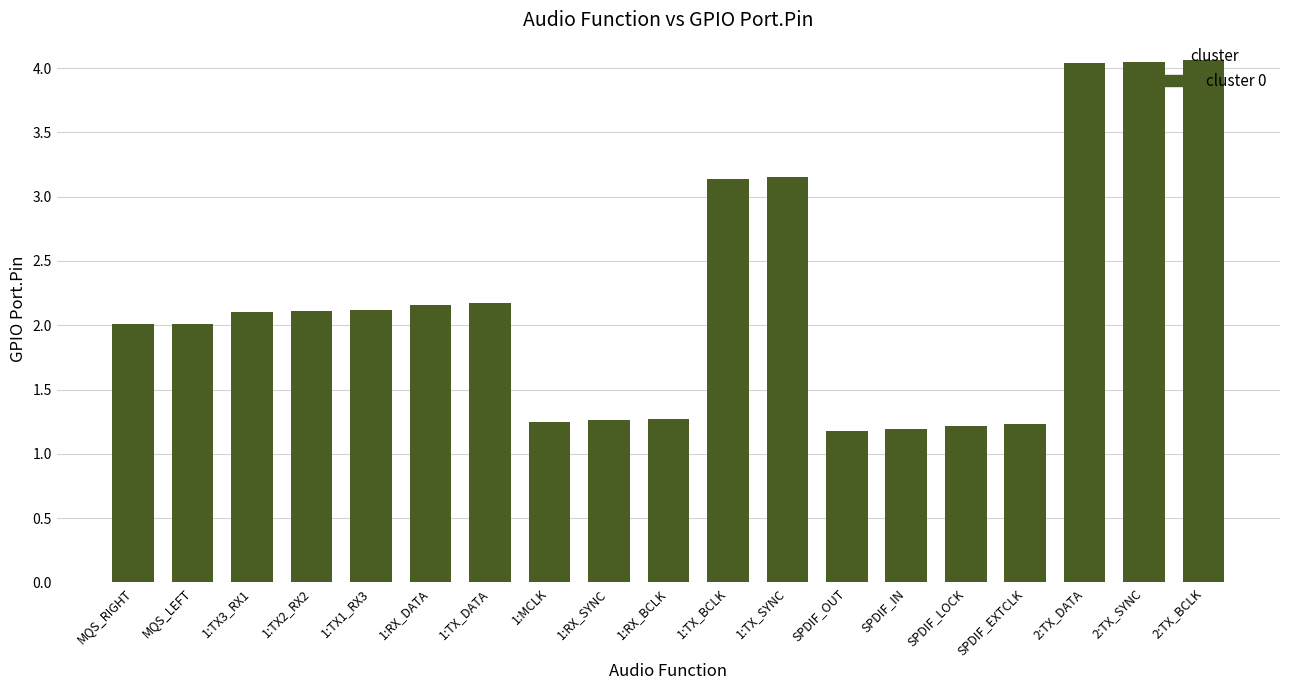

Are the bars grouped side by side (vs. stacked)?

No